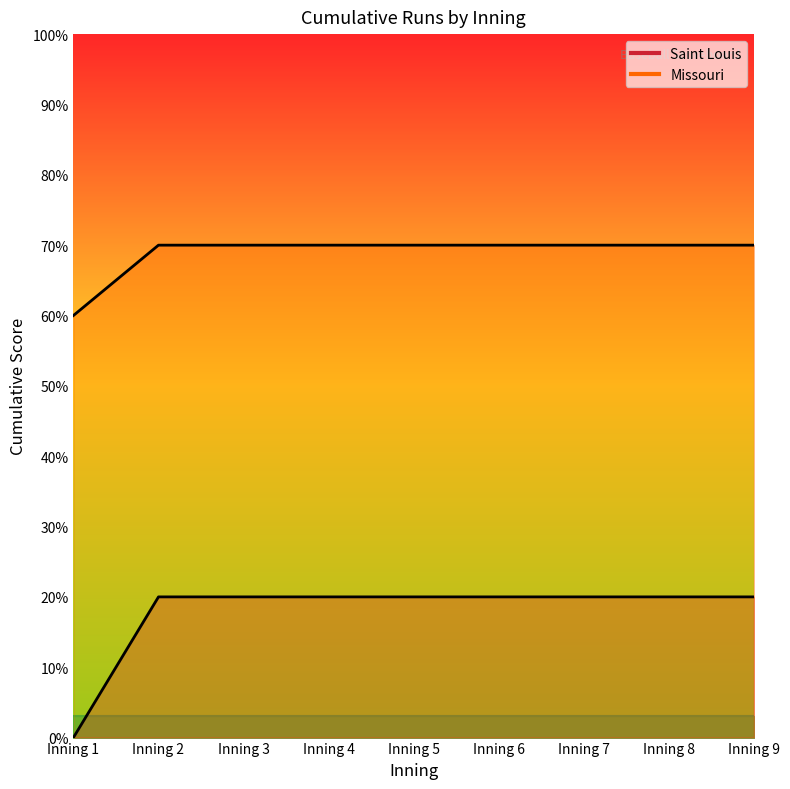

What are all the series names shown in the legend?

Saint Louis, Missouri